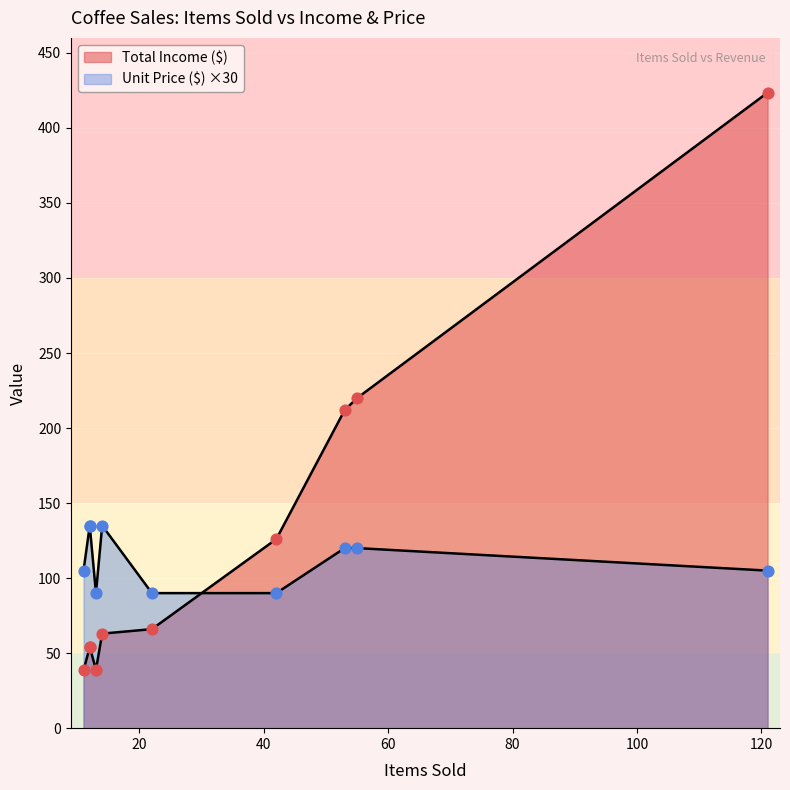

What are all the series names shown in the legend?

Total Income ($), Unit Price ($)